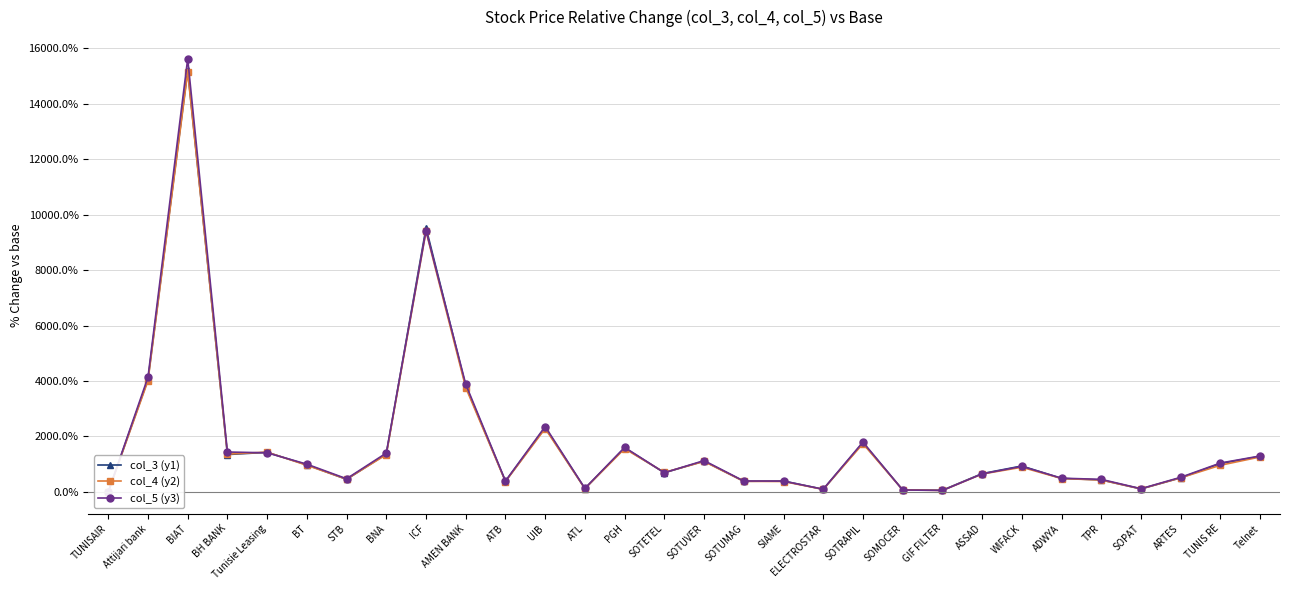

What are all the series names shown in the legend?

col_3 (y1), col_4 (y2), col_5 (y3)